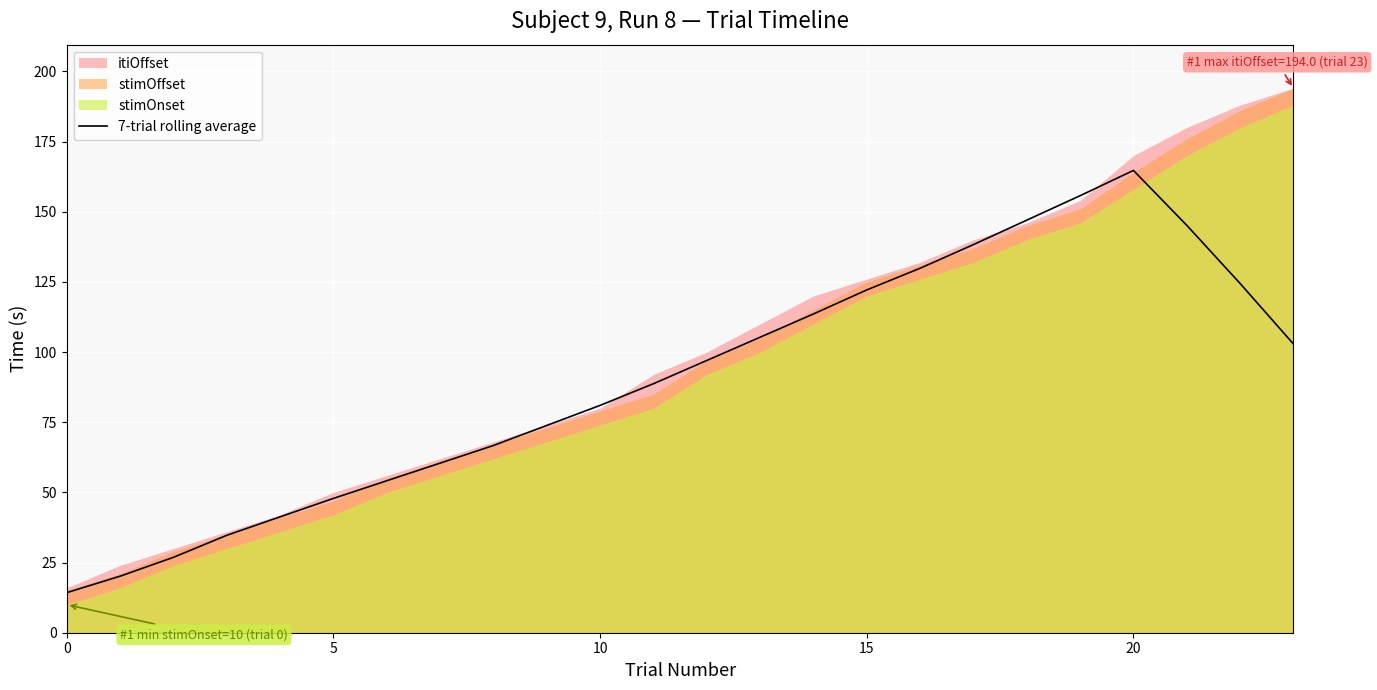

How many data points are less than 97?

12